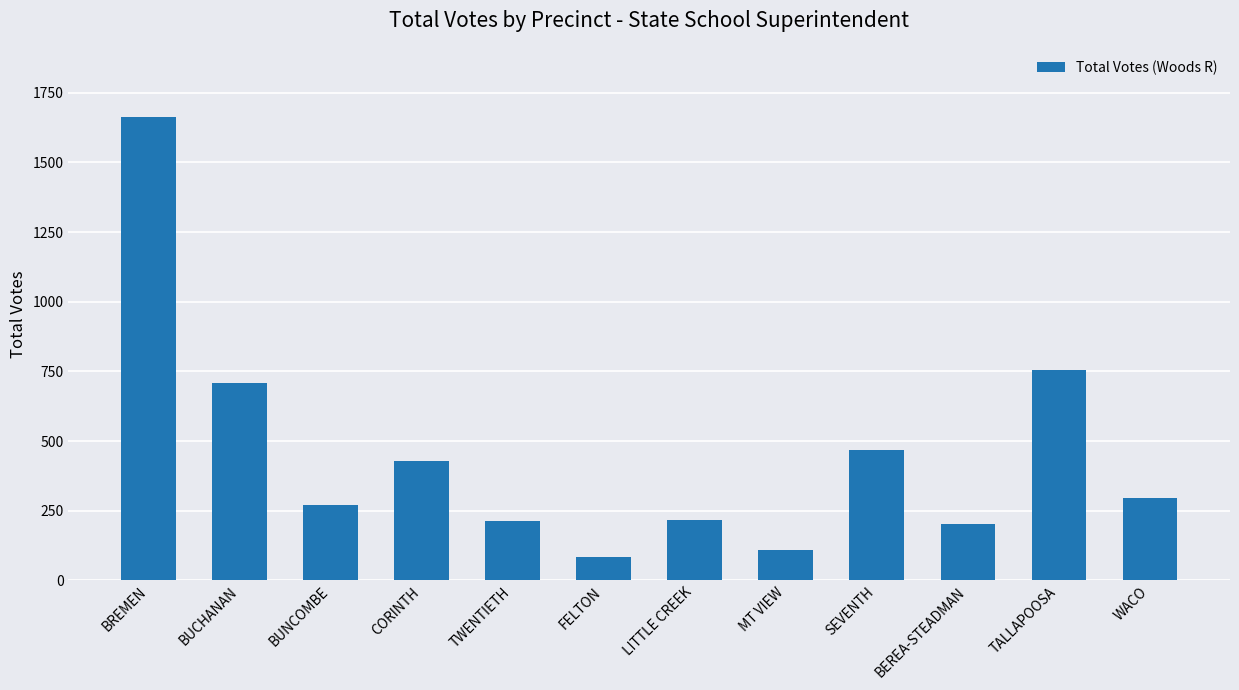

What is the label of the 7th bar from the left?

LITTLE CREEK